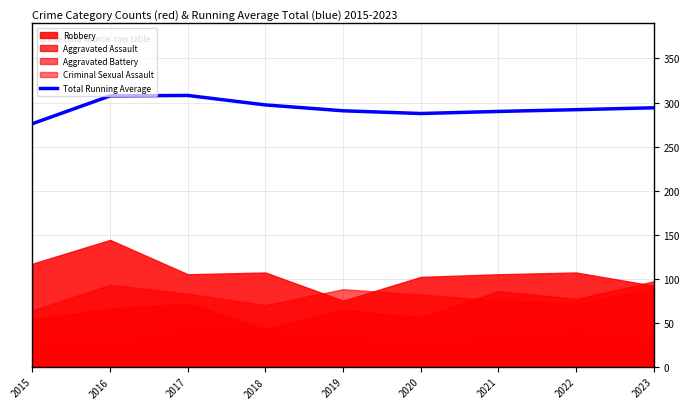

Reading right to left, list all the values displayed in this chart.

294.0	291.9	289.9	287.5	290.6	297.2	308.0	307.5	276.0